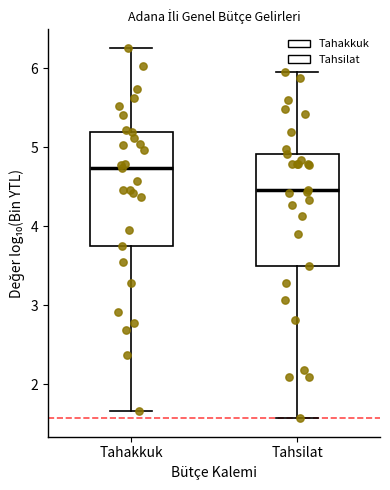

Where is the upper edge of the box for Tahakkuk on the y-axis? The values are not printed on the chart, so give them approximately, as read against the axis.

5.2